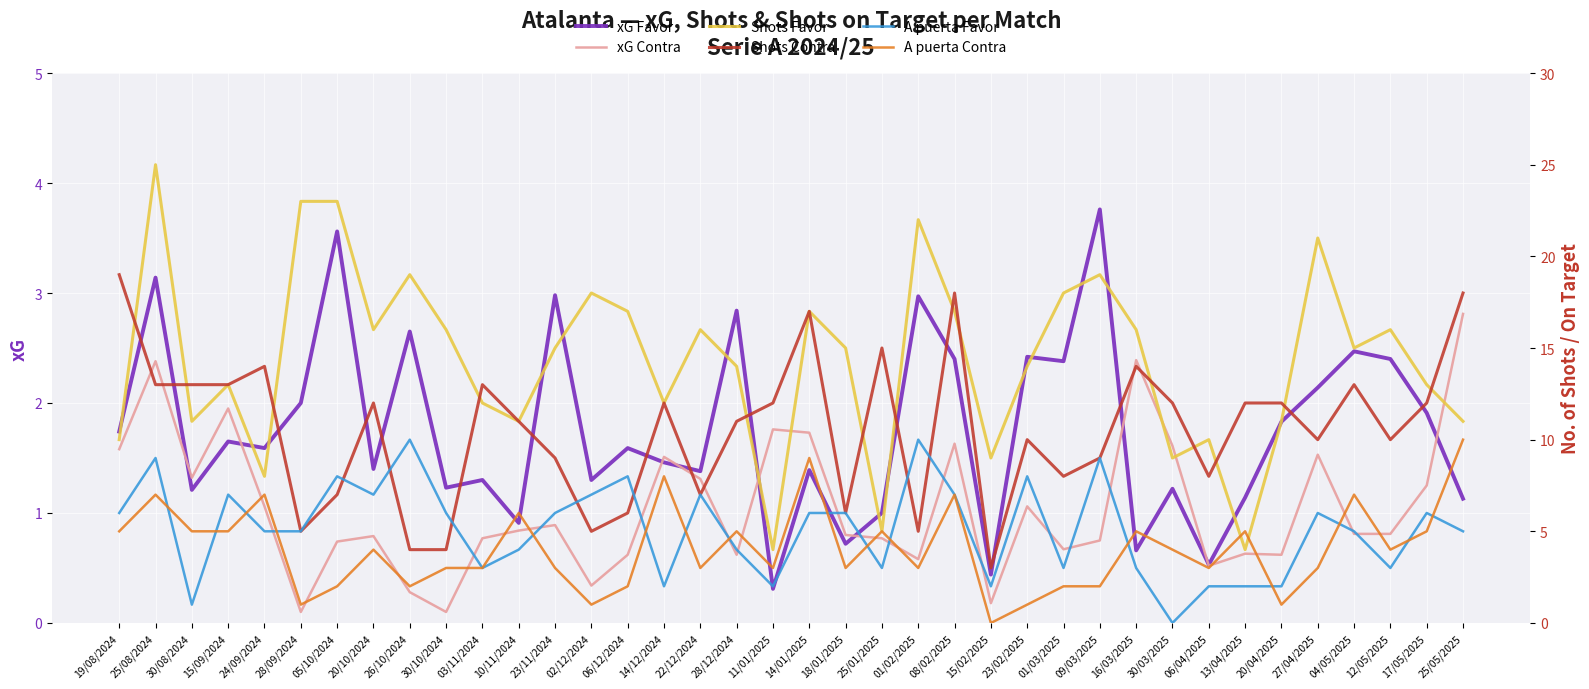

Is it true that xG Contra equals 1.6 at 19/08/2024?

True